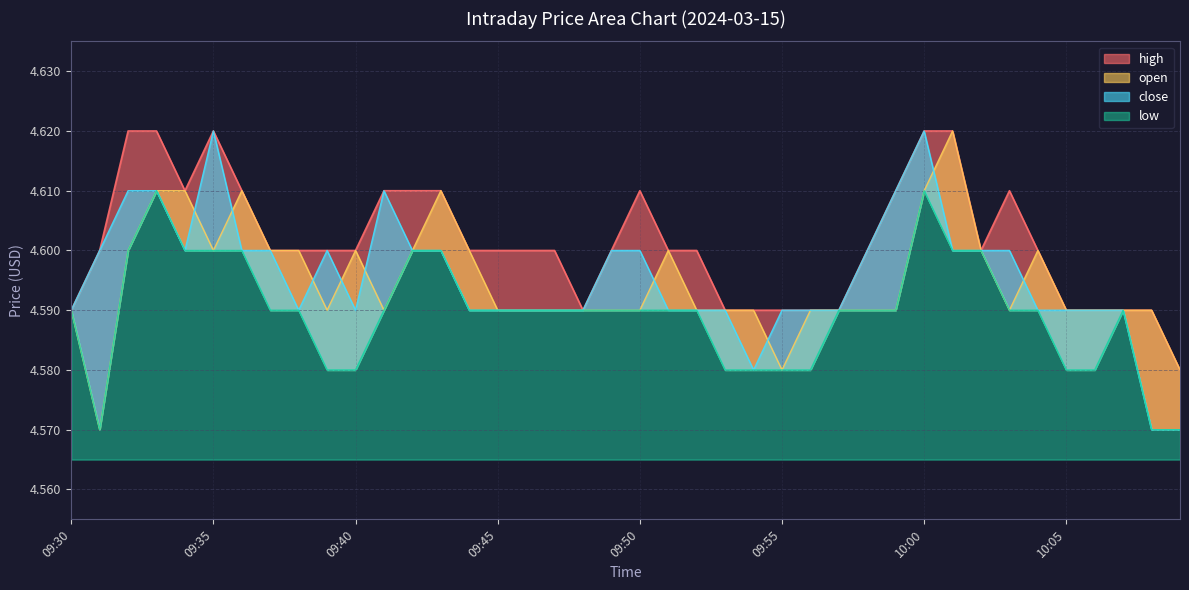

True or false: open and close cross at least once.

True